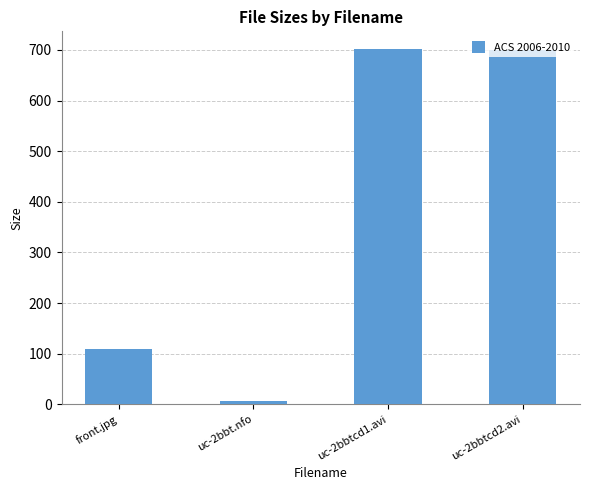

What is the label of the 4th bar from the left?

uc-2bbtcd2.avi